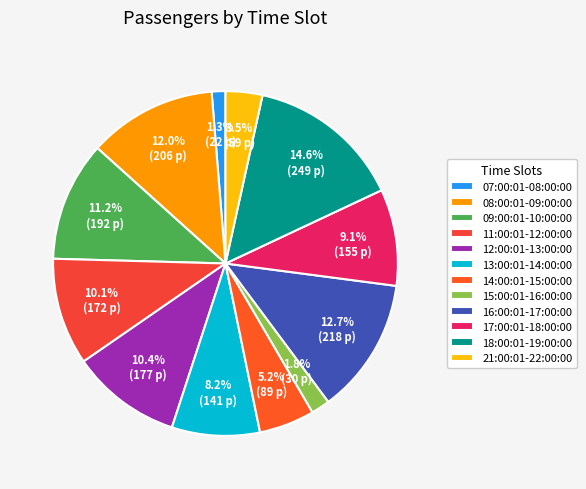

To the nearest percent, what percentage of the pie is 13:00:01-14:00:00?

8%